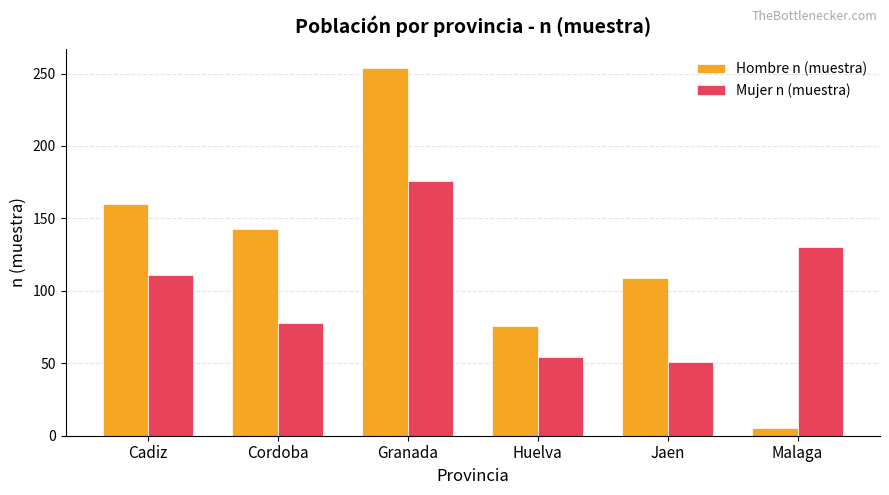

The value of Mujer n (muestra) at Cordoba is 78. True or false?

True